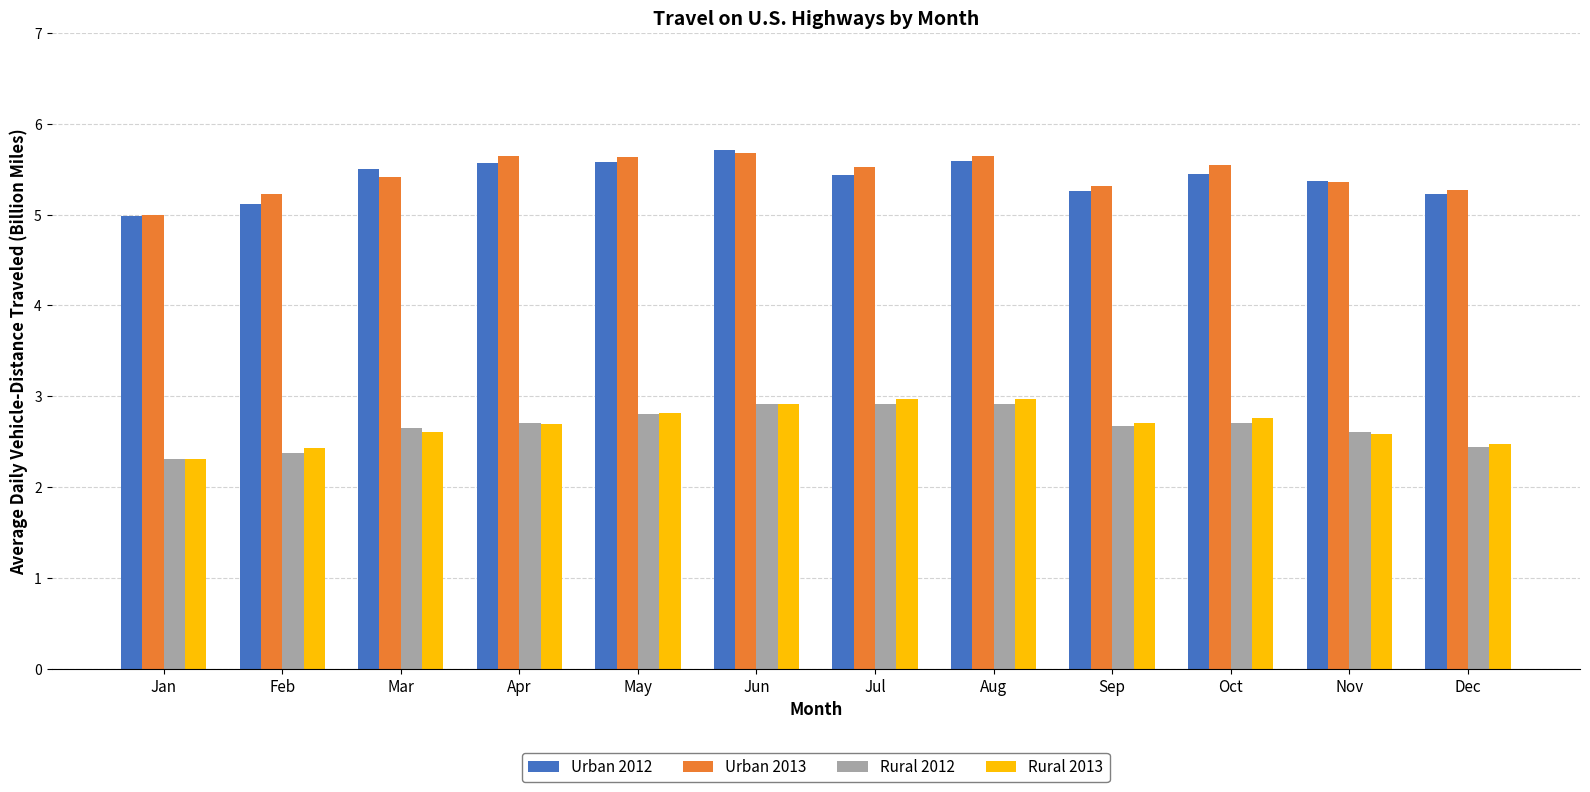

Count the Rural 2012 values in the range 2 to 3.

12